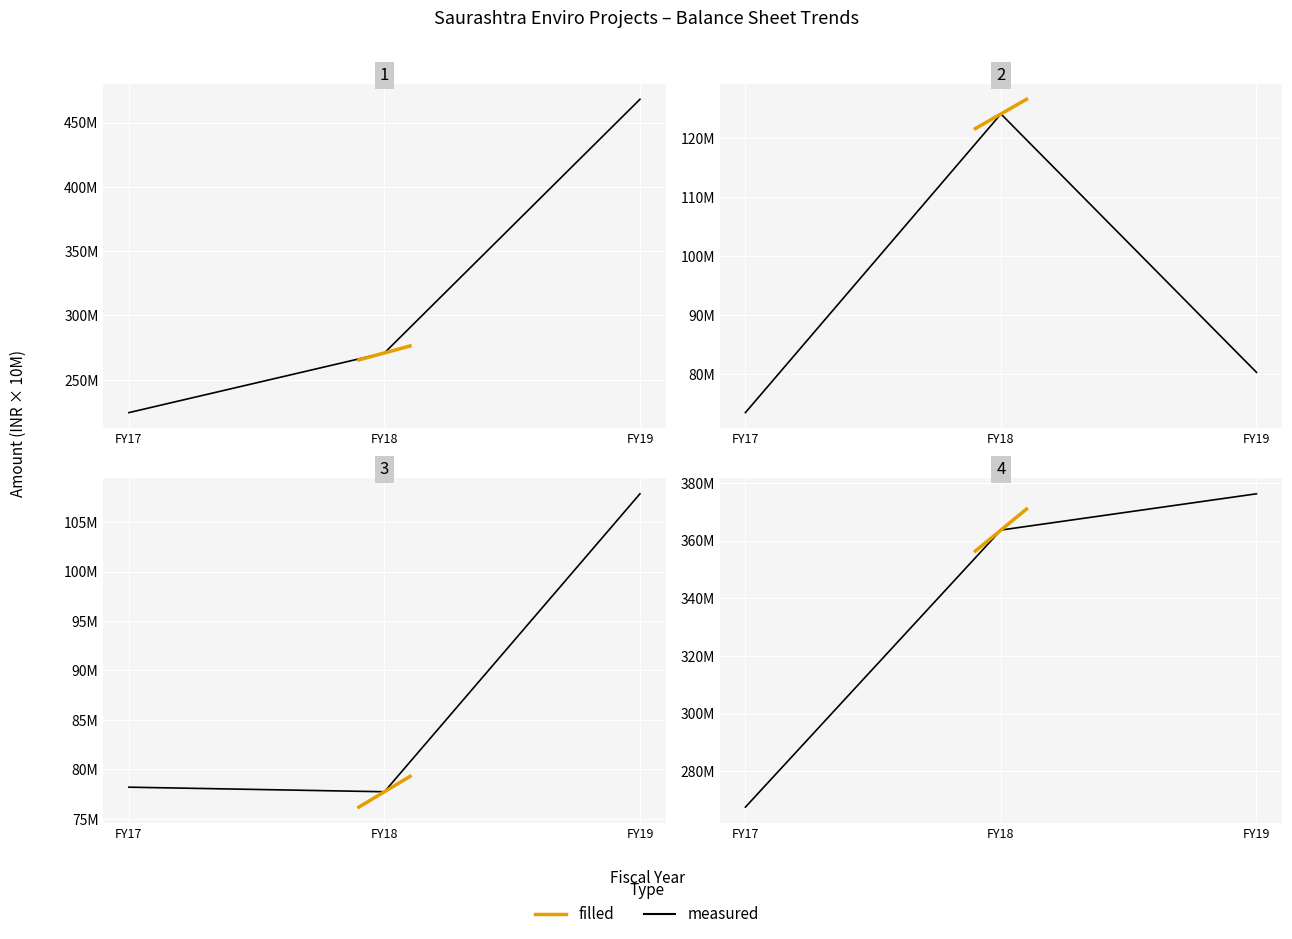

Reading right to left, what are all the values shown in this chart?

Total shareholders funds: 4680801062	2708048635	2243874881
Total non-current liabilities: 802520063	1240465209	734212986
Total current liabilities: 1078720521	777231528	781857368
Total non-current assets: 3761987513	3636342403	2675904949